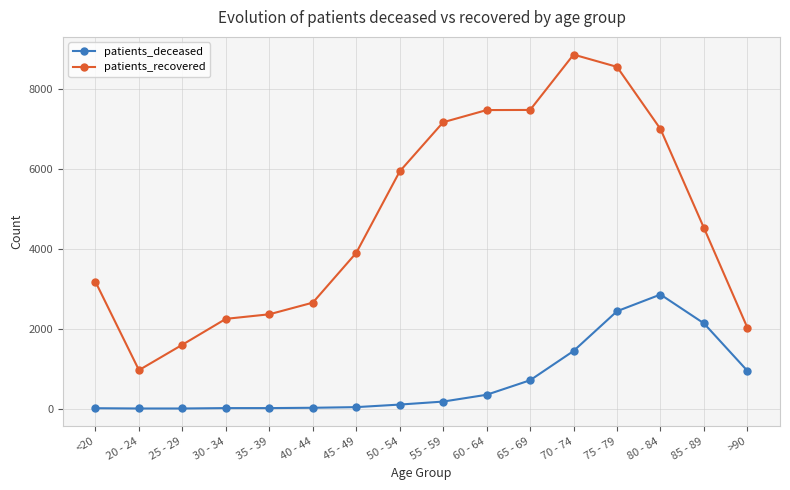

What is the label of the 14th point from the left?

80 - 84